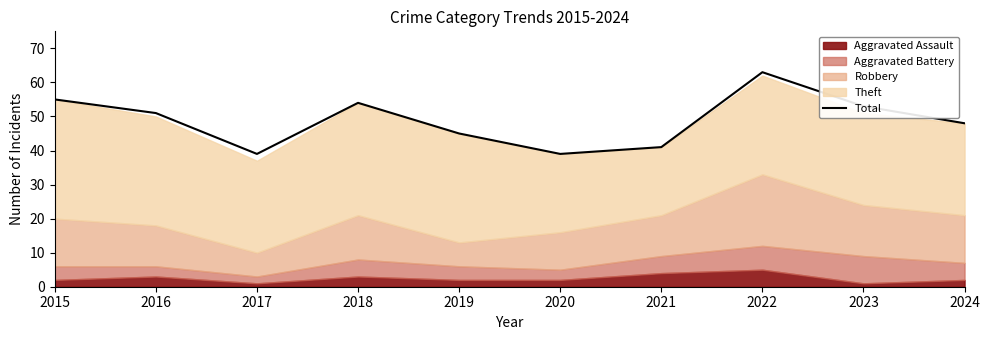

At which category does the data reach its first local peak?

2018